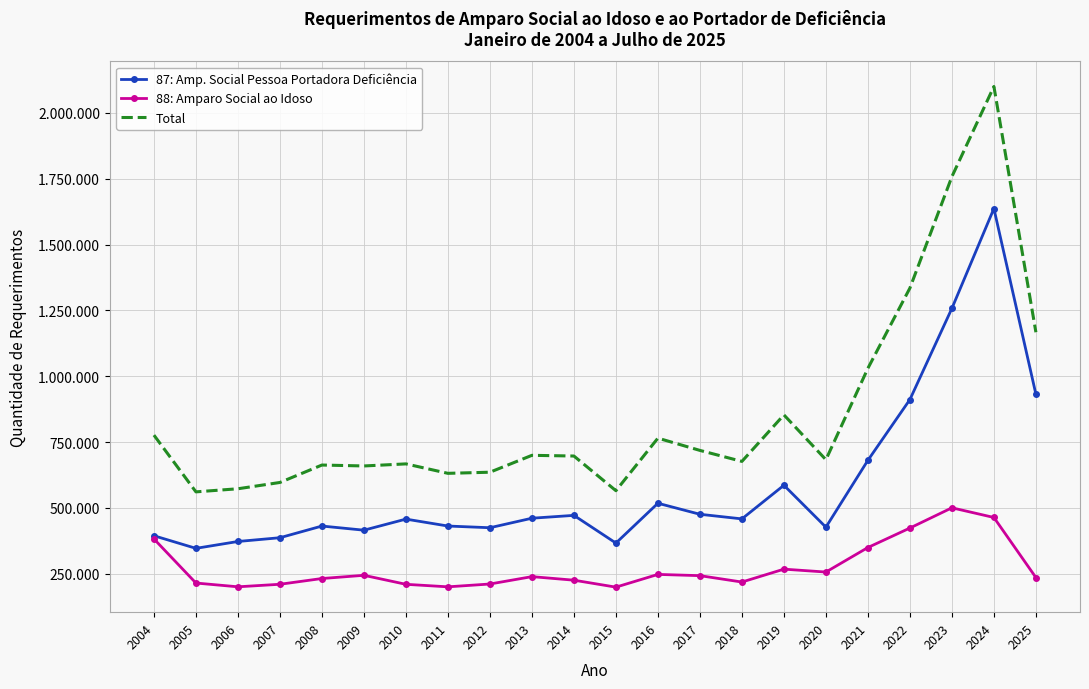

At which label does Total reach its minimum?

2005